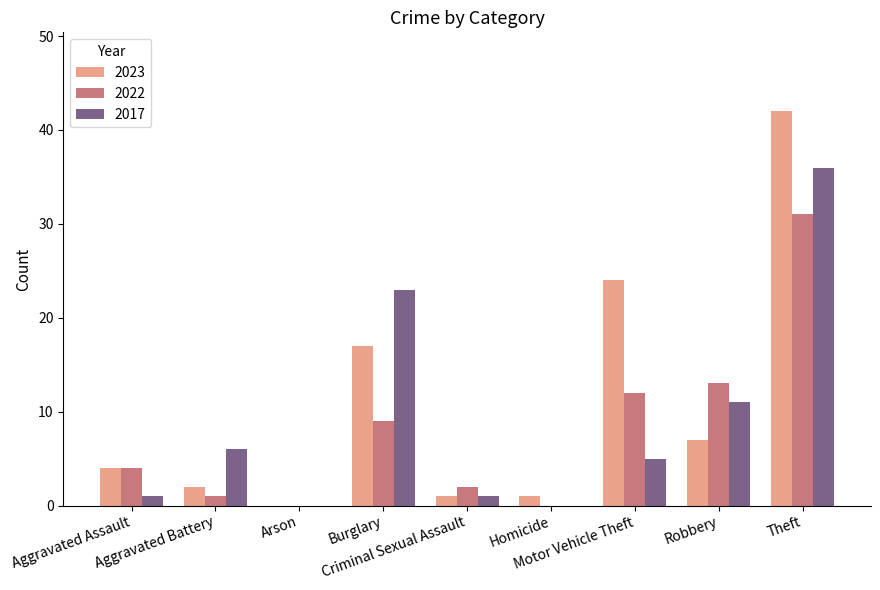

What is the sum of all 2022 values?

72